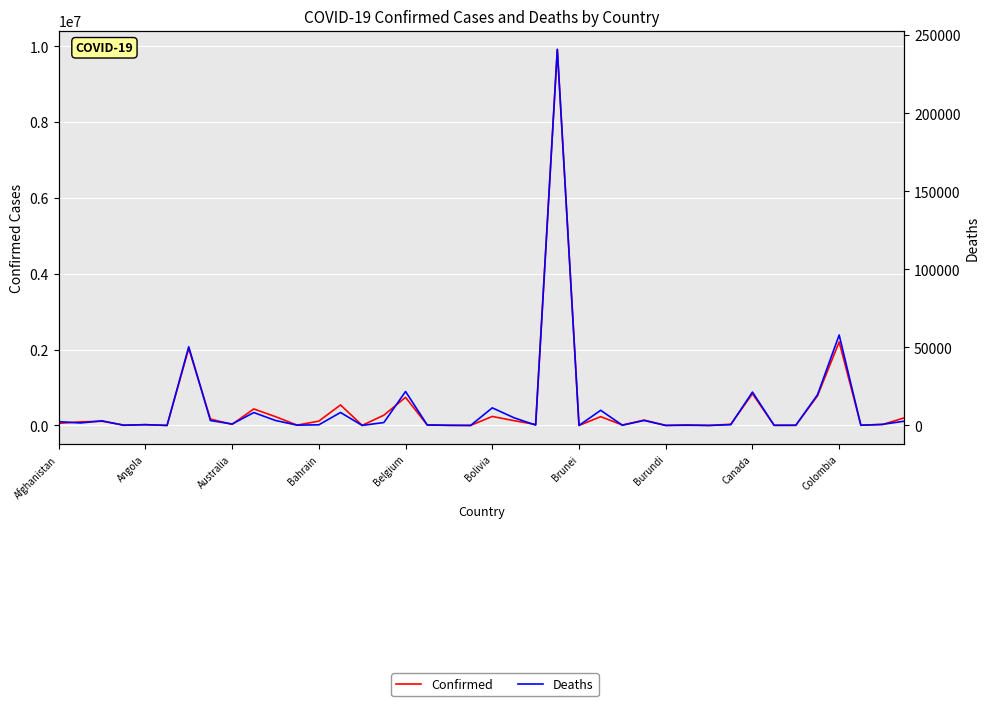

At how many categories does at least one series exceed 1680999?

3